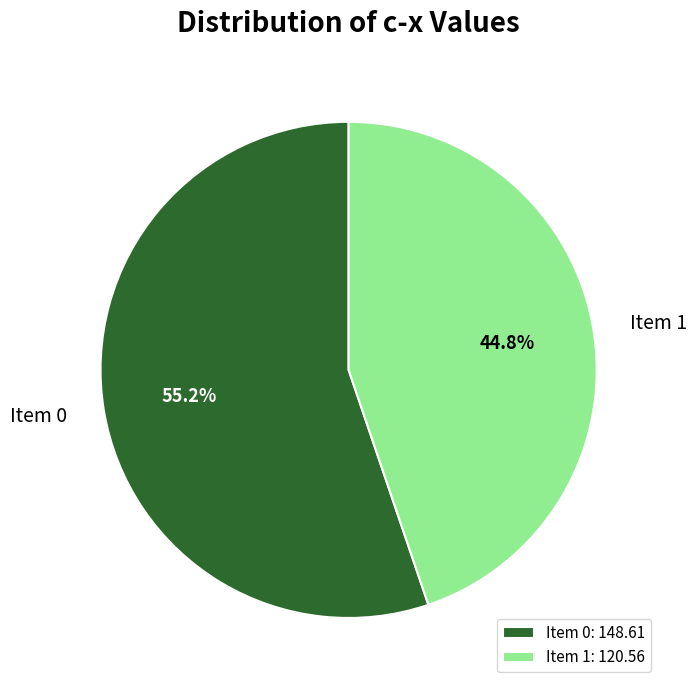

Is there any slice that represents more than half of the pie?

Yes